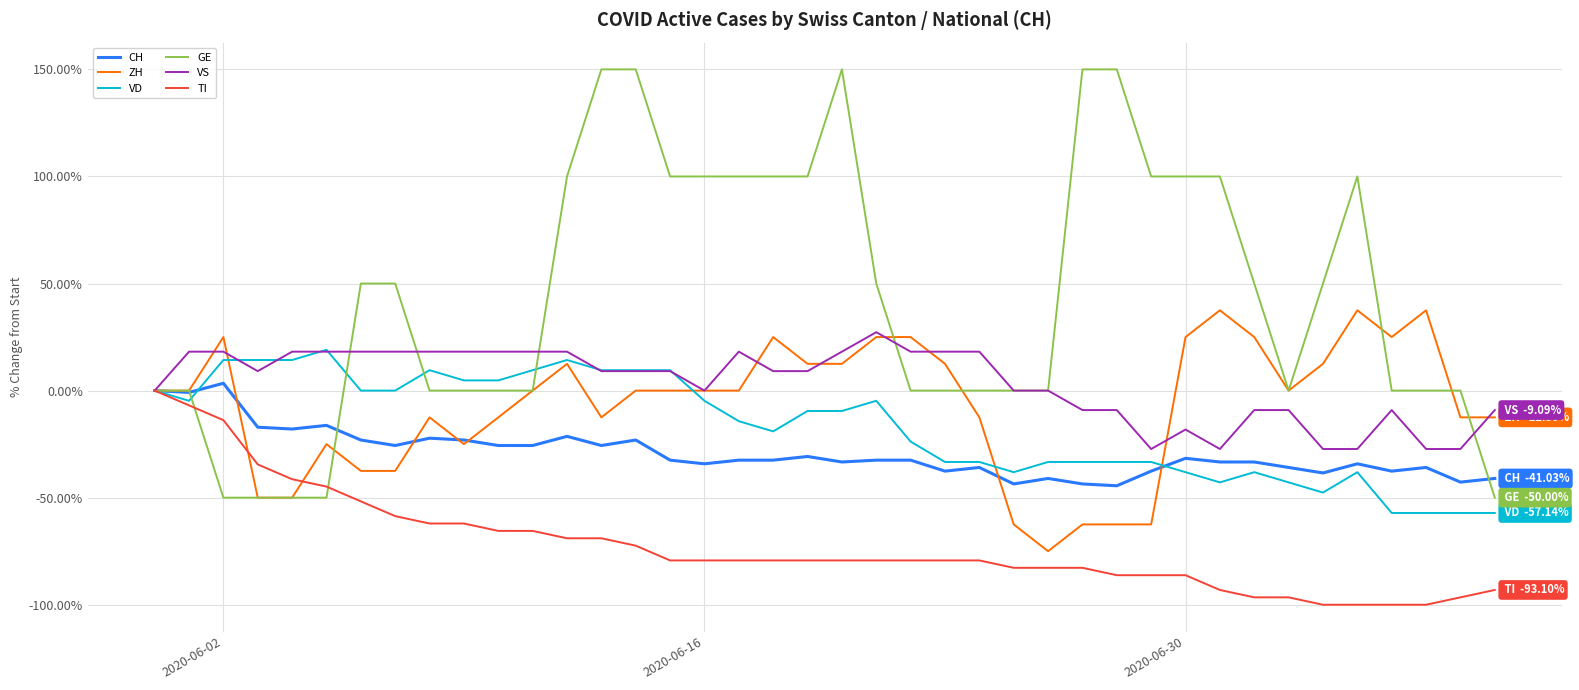

What is the greatest value displayed?

150.0